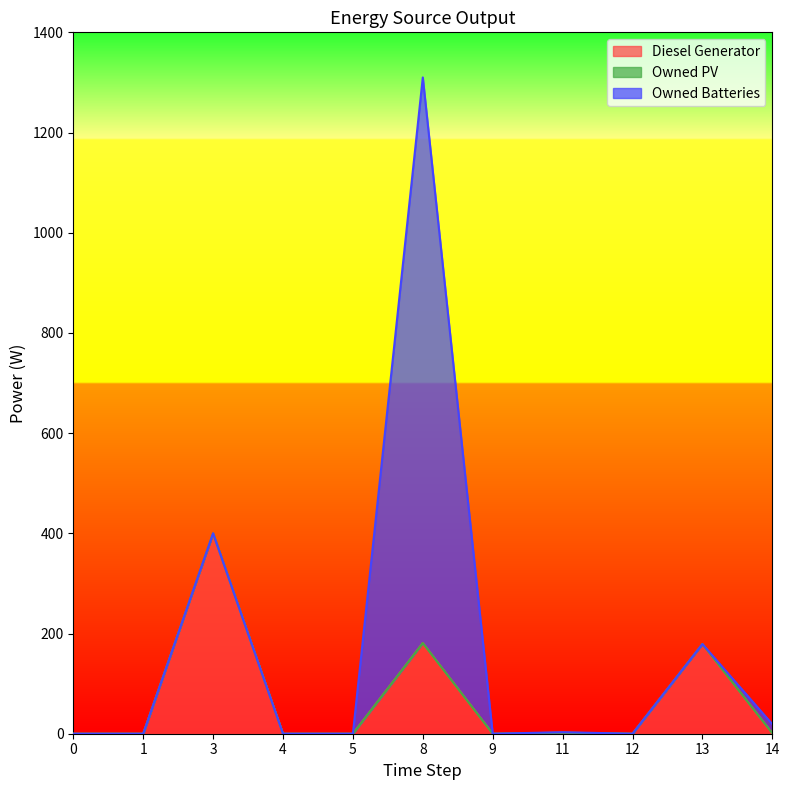

Does the chart have visible grid lines?

No